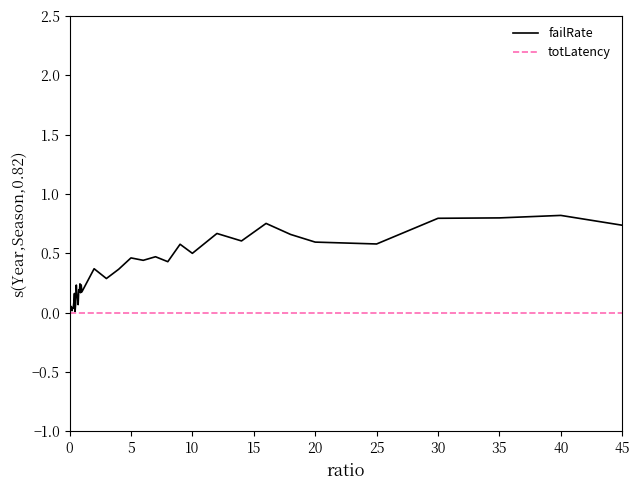

Rank the series by their average value, from lowest to highest.

totLatency, failRate